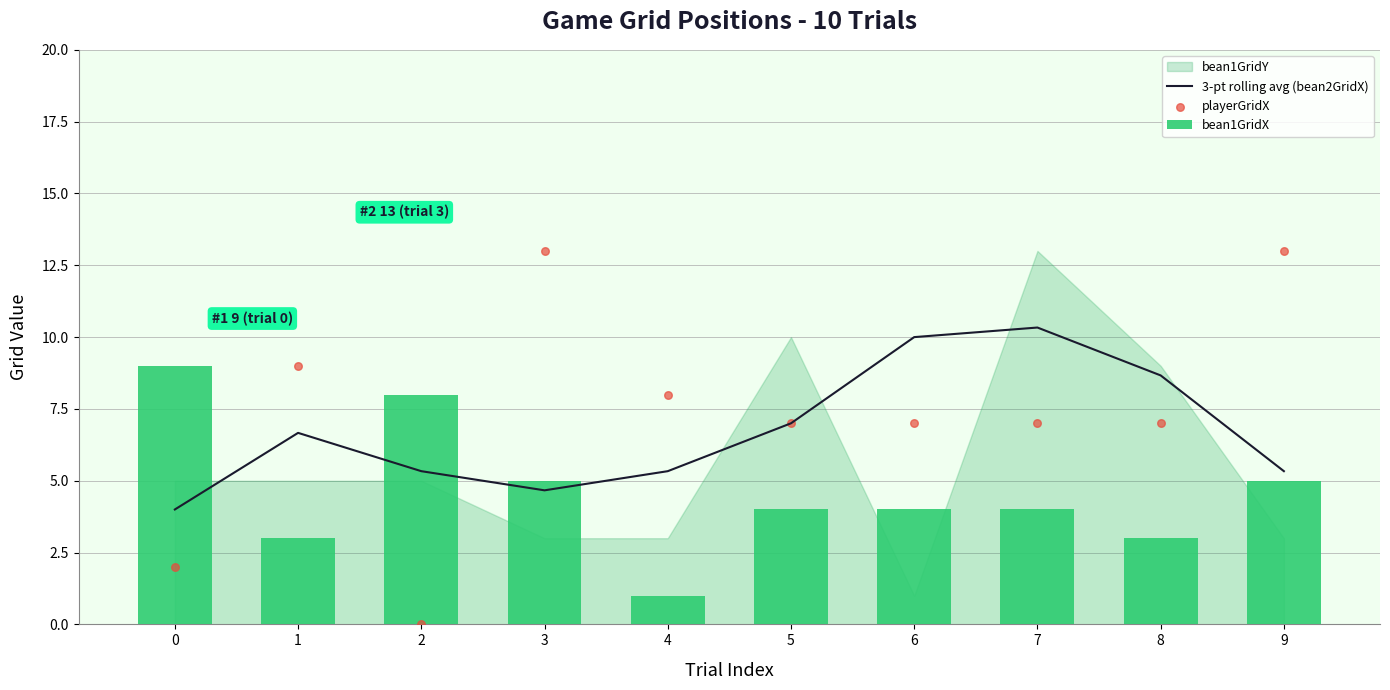

Which series has the largest total across all categories?

playerGridX